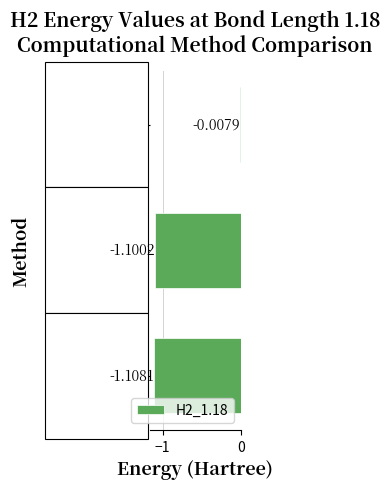

What is the label of the 2nd bar from the top?

CASSCF_E